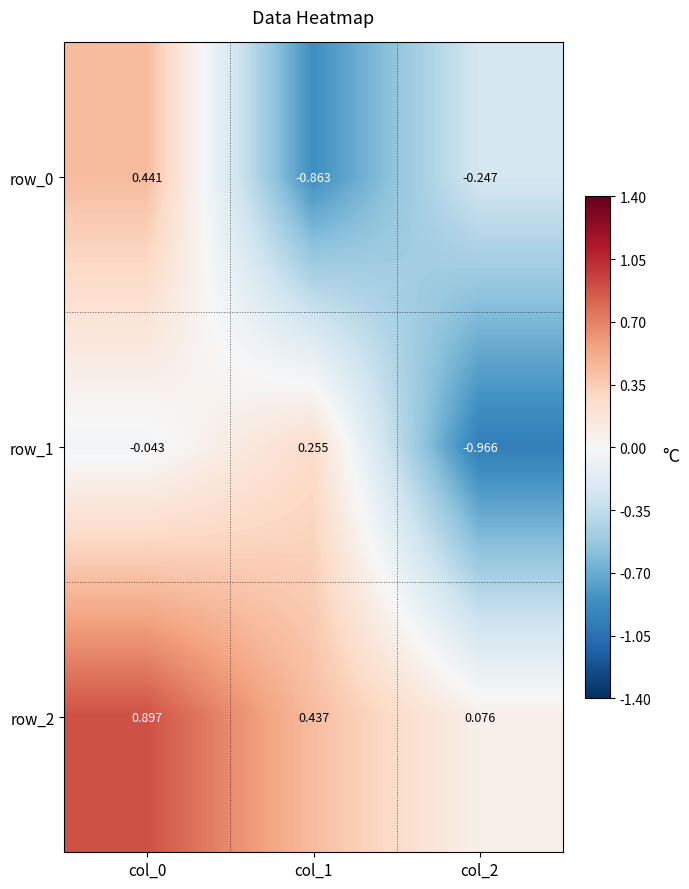

Is the value of row_1 at col_0 greater than the value of row_2 at col_0?

No